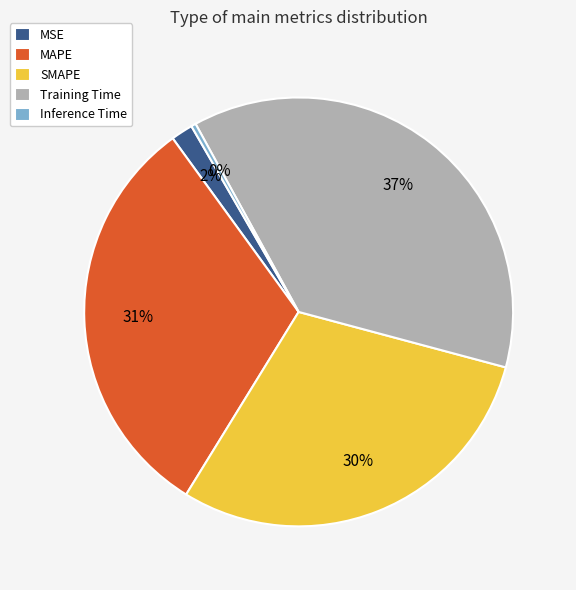

Is it true that SMAPE is 30% of the pie?

True